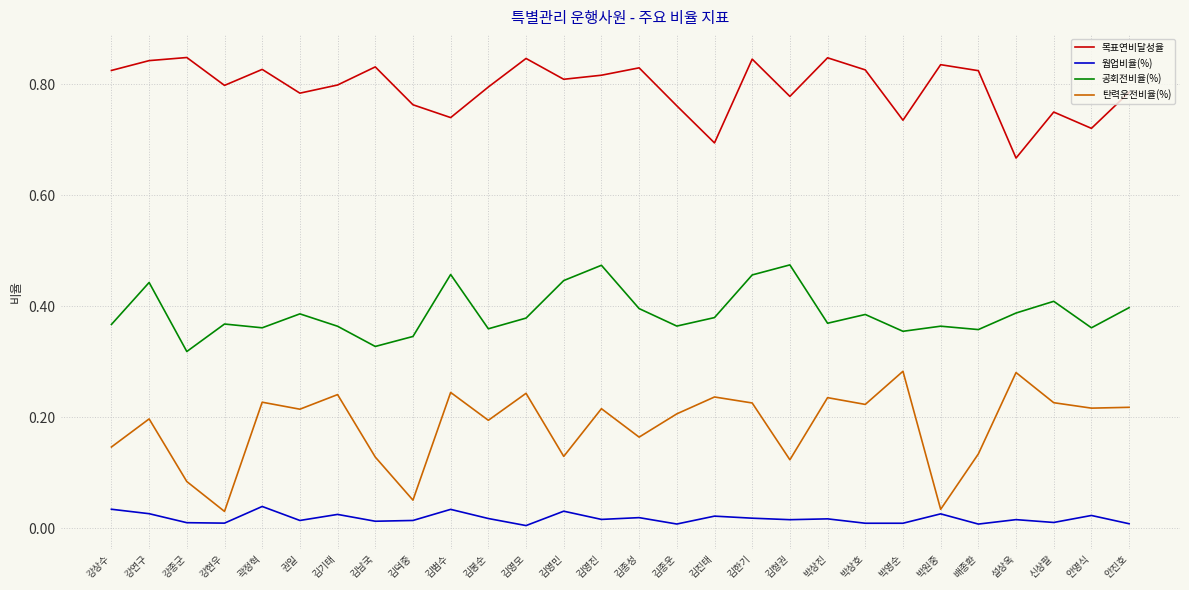

Which series has the largest total across all categories?

목표연비달성율